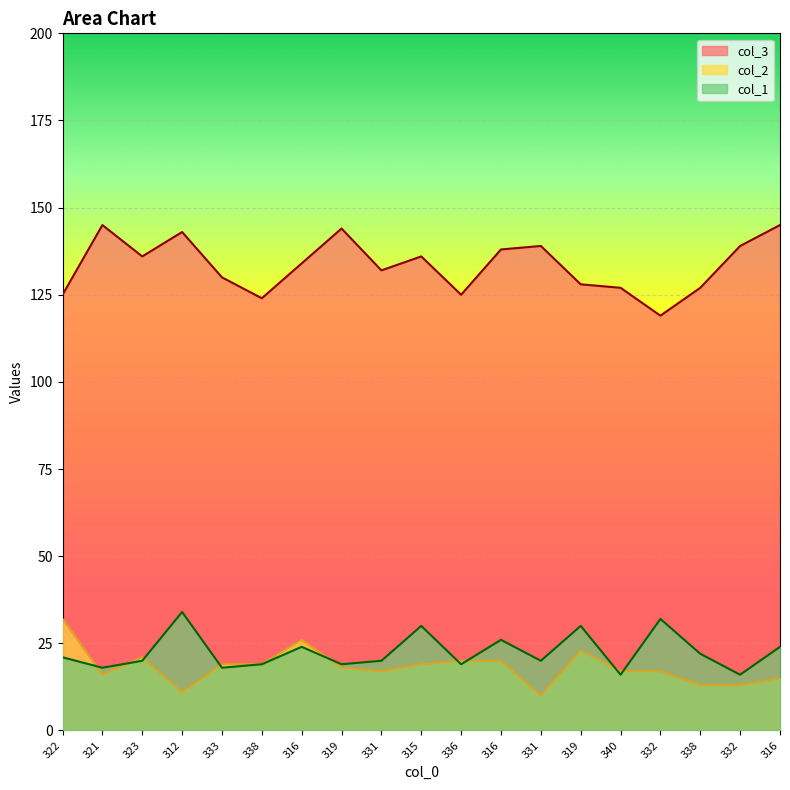

What is the difference between the maximum and second lowest values in the col_3 series?

21